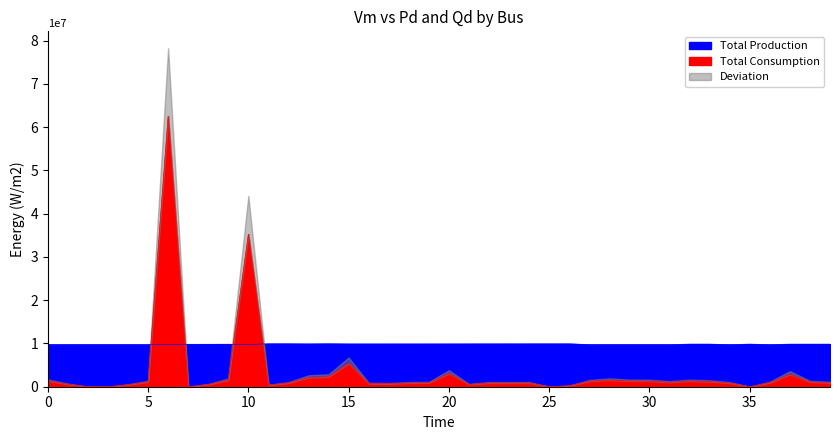

Is the value of Vm at 6 greater than the value of Pd at 8?

Yes